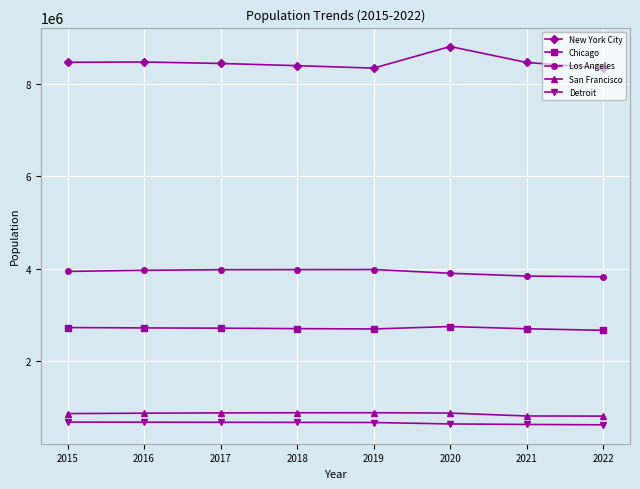

Which series has the widest spread of values?

New York City